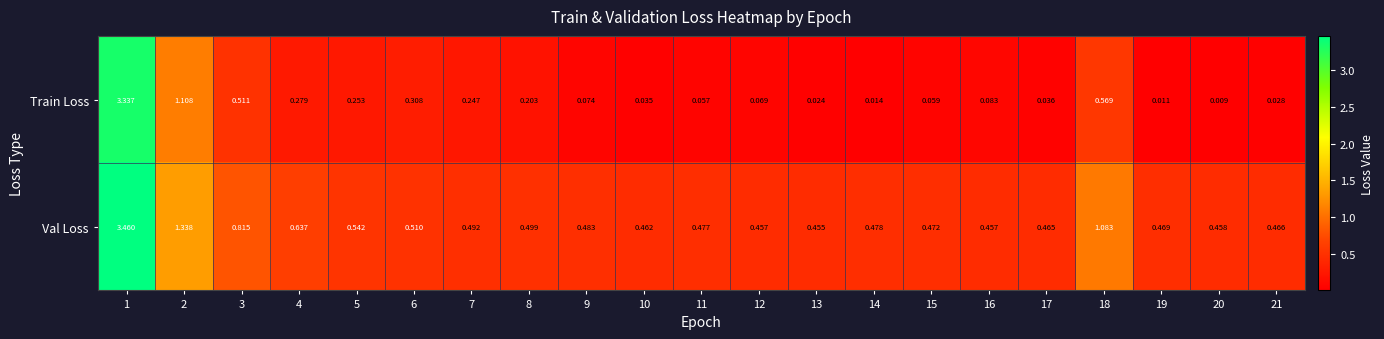

Rank the series by their average value, from highest to lowest.

Val Loss, Train Loss